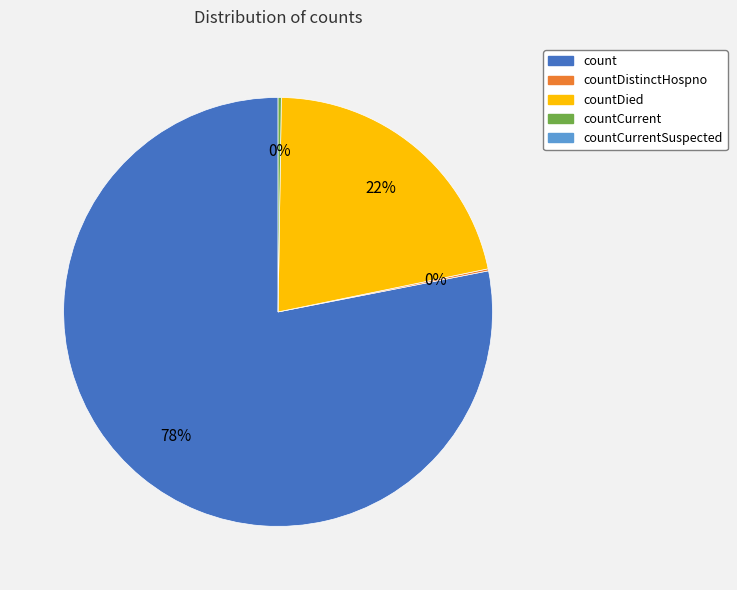

Is there any slice that represents more than half of the pie?

Yes